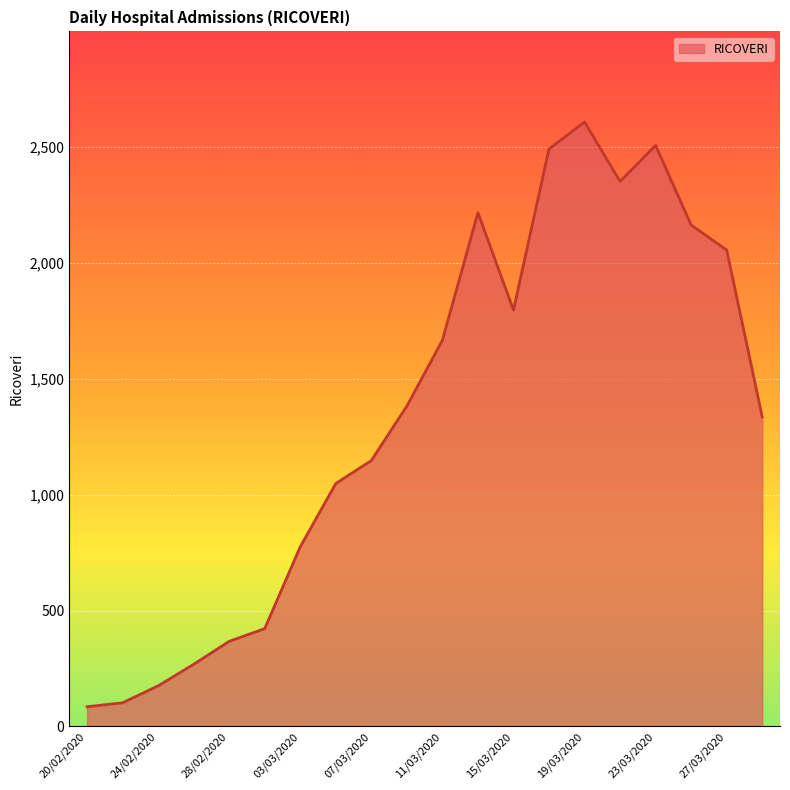

How many values are below 1382?

10